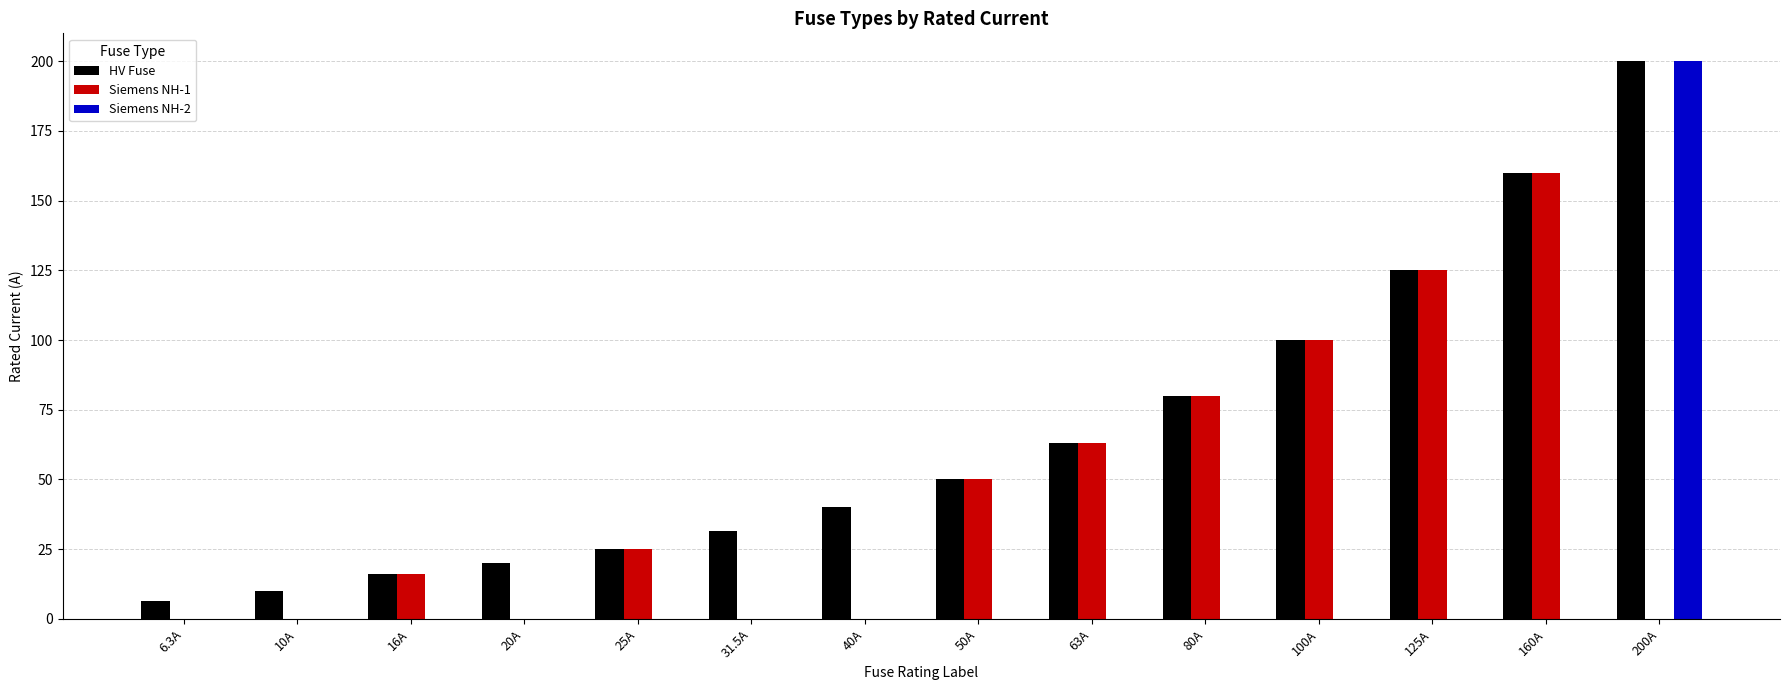

Reading left to right, extract all data points from this chart.

HV Fuse: 6.3A=6.3	10A=10.0	16A=16.0	20A=20.0	25A=25.0	31.5A=31.5	40A=40.0	50A=50.0	63A=63.0	80A=80.0	100A=100.0	125A=125.0	160A=160.0	200A=200.0
Siemens NH-1: 6.3A=0.0	10A=0.0	16A=16.0	20A=0.0	25A=25.0	31.5A=0.0	40A=0.0	50A=50.0	63A=63.0	80A=80.0	100A=100.0	125A=125.0	160A=160.0	200A=0.0
Siemens NH-2: 6.3A=0.0	10A=0.0	16A=0.0	20A=0.0	25A=0.0	31.5A=0.0	40A=0.0	50A=0.0	63A=0.0	80A=0.0	100A=0.0	125A=0.0	160A=0.0	200A=200.0